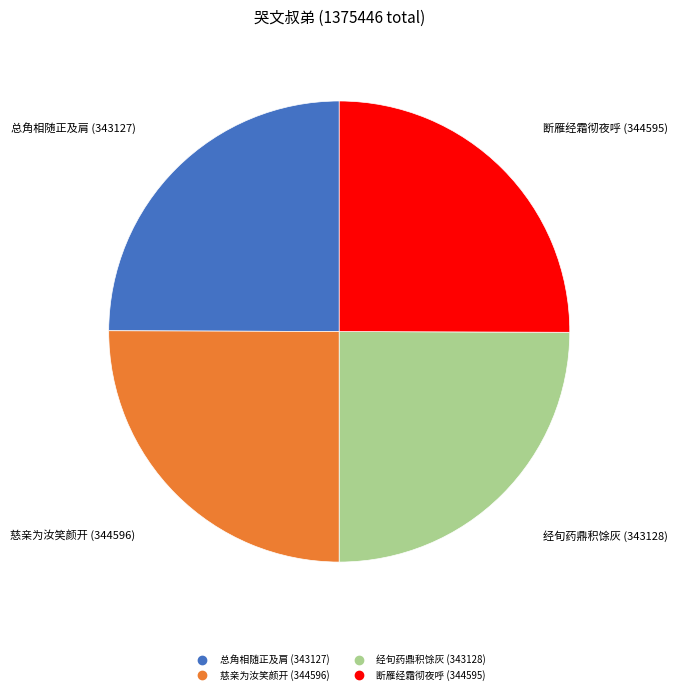

Is there a majority slice in this chart?

No